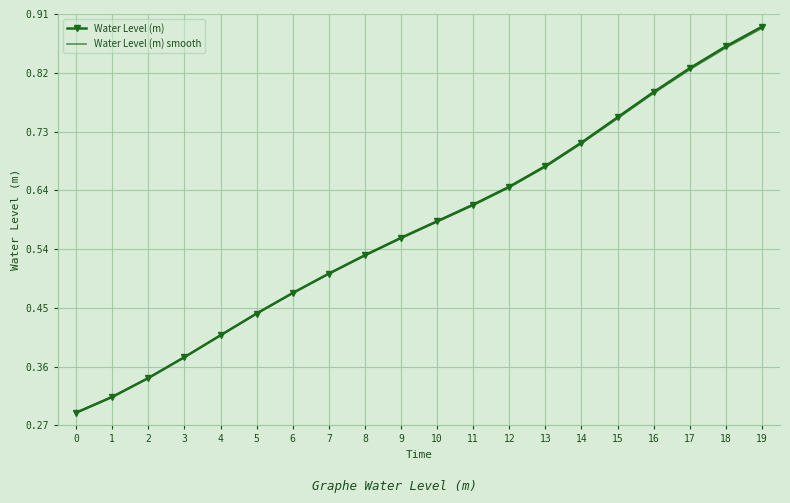

List the labels in order of Water Level (m) smooth value, largest first.

19, 18, 17, 16, 15, 14, 13, 12, 11, 10, 9, 8, 7, 6, 5, 4, 3, 2, 1, 0